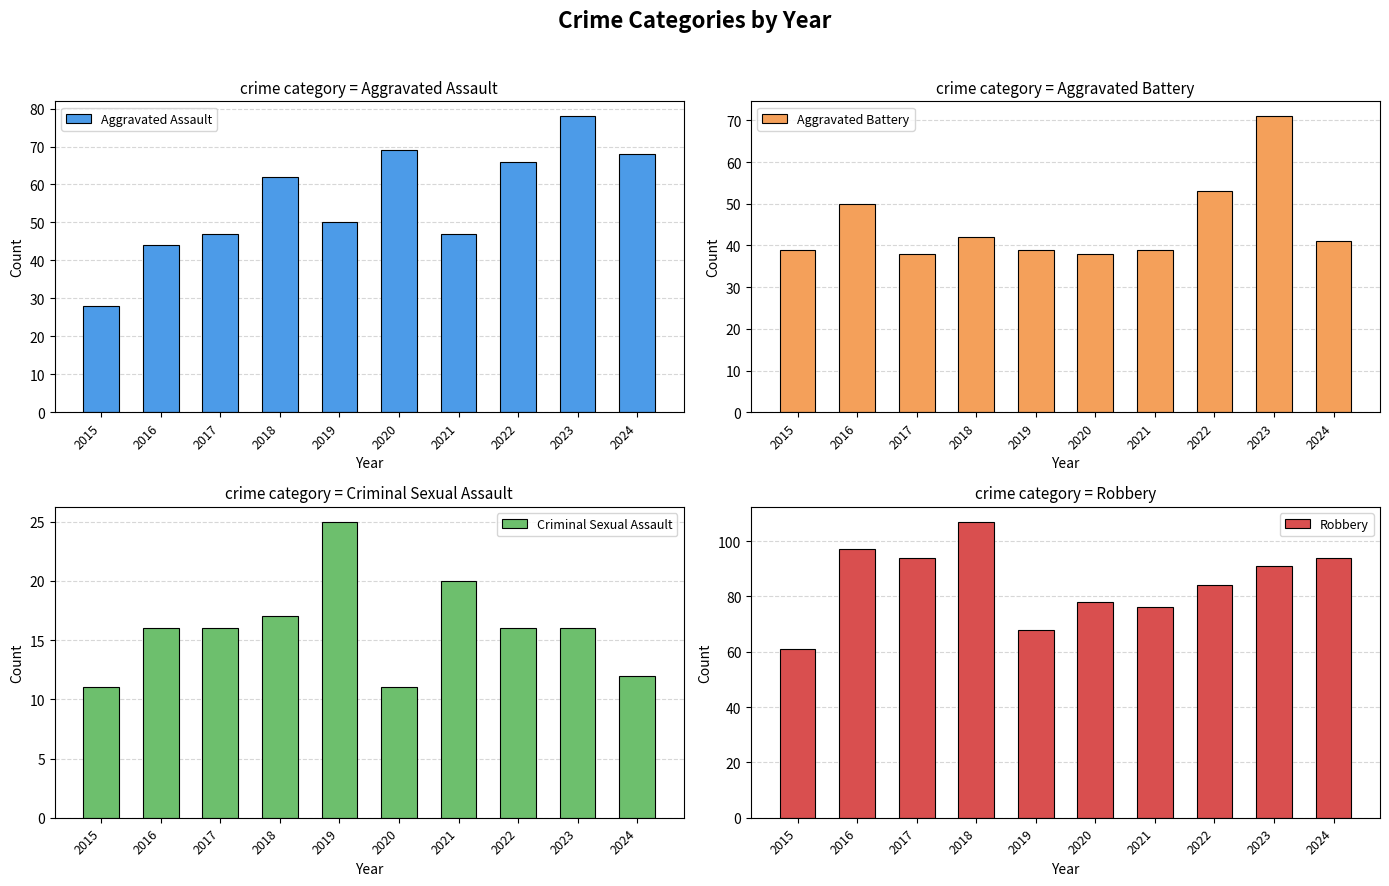

What is the minimum value shown in the chart?

11